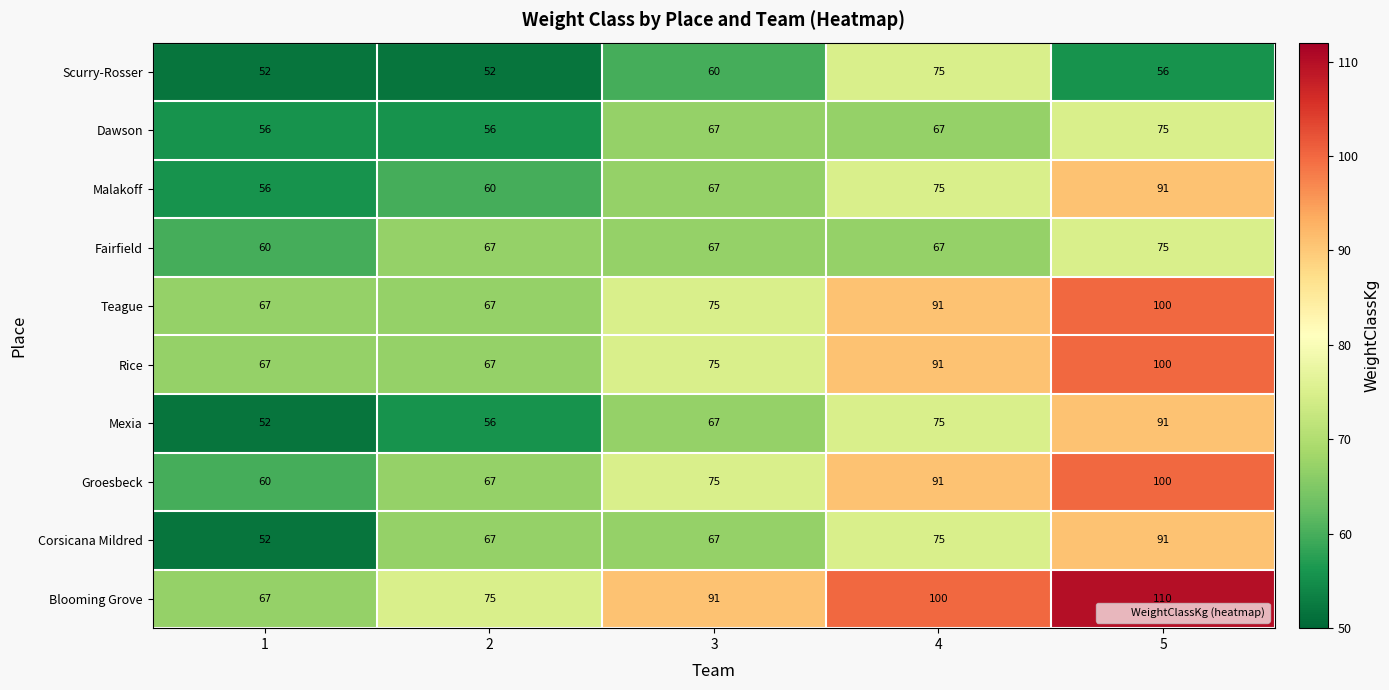

How many series are shown in this chart?

10